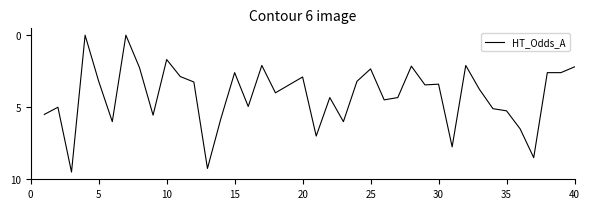

What is the greatest value displayed?

9.5